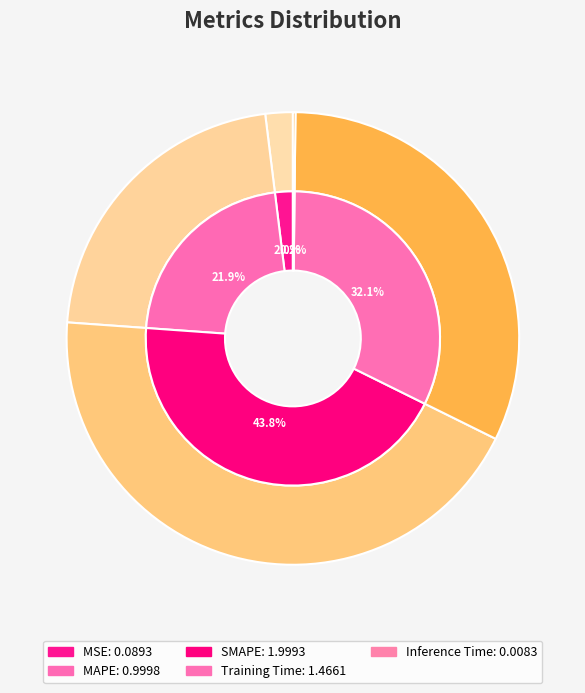

How many segments does this pie chart have?

5